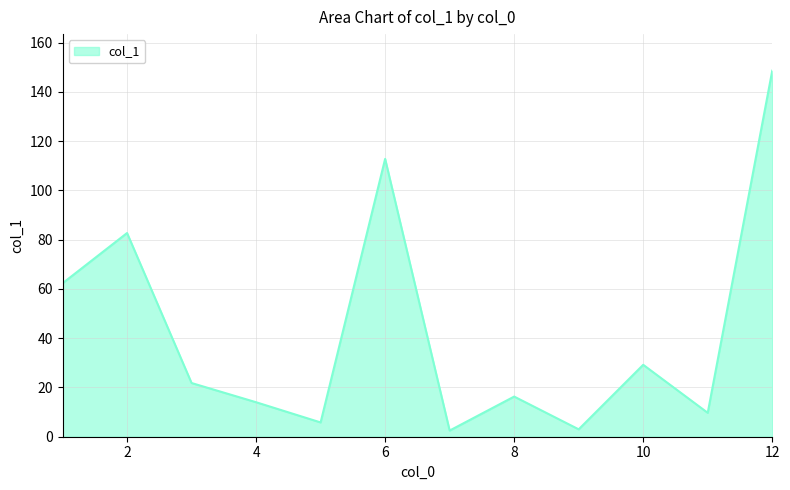

What is the maximum value shown in the chart?

148.6